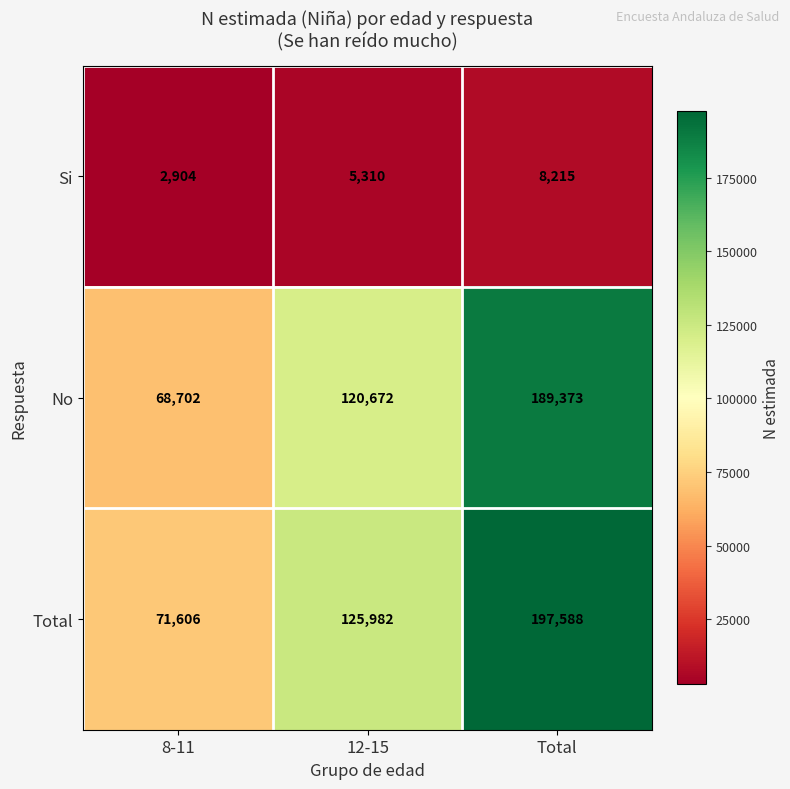

Is it true that No equals 68702 at 8-11?

True